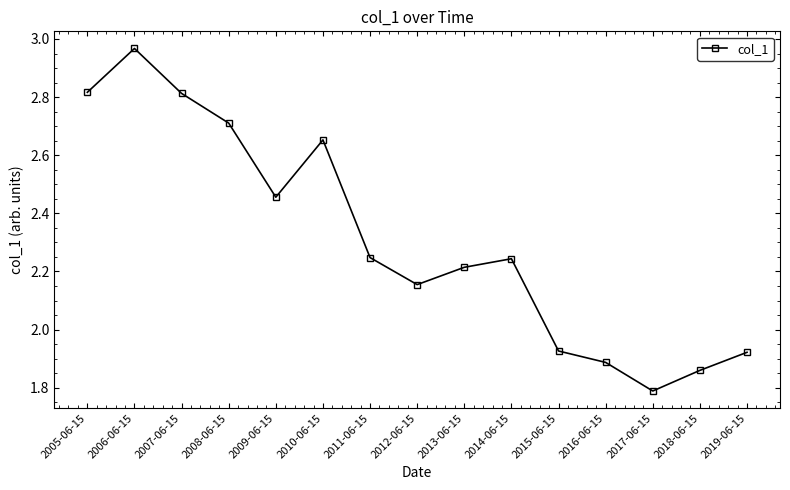

What is the label of the 10th point from the right?

2010-06-15